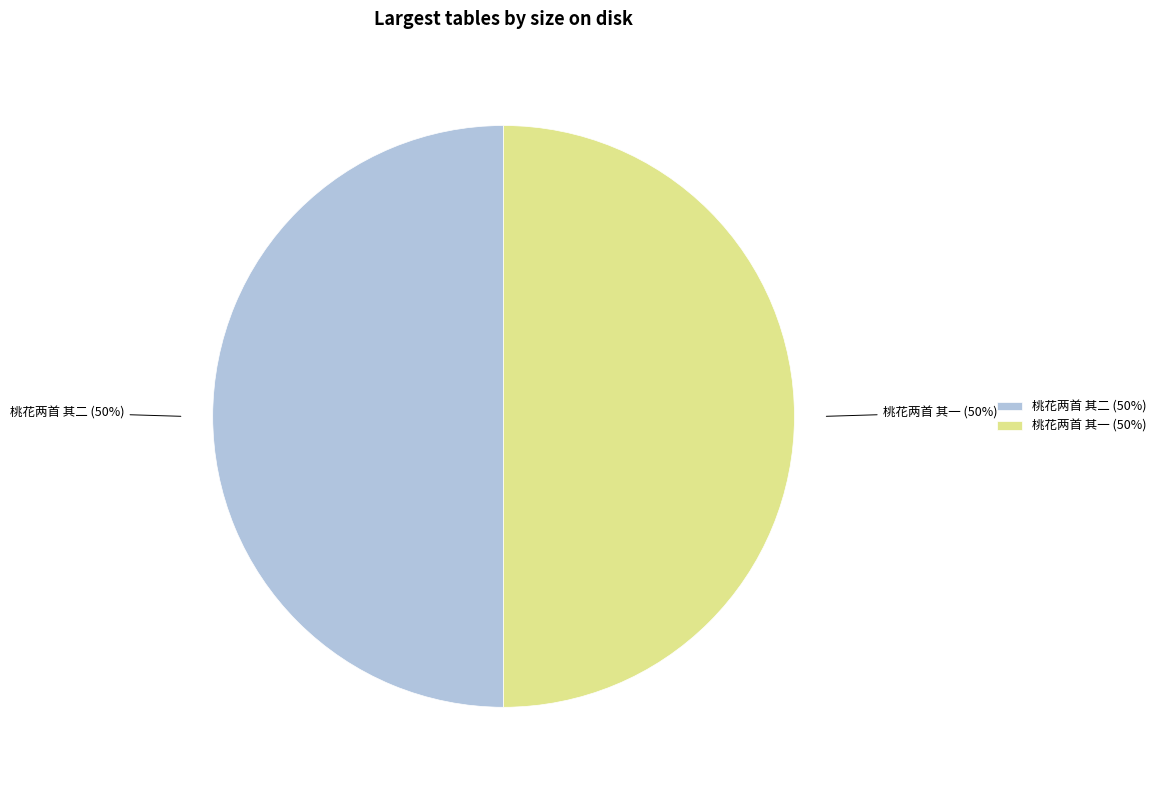

What is the ratio of the value at 桃花两首 其二 to the value at 桃花两首 其一?

1.0